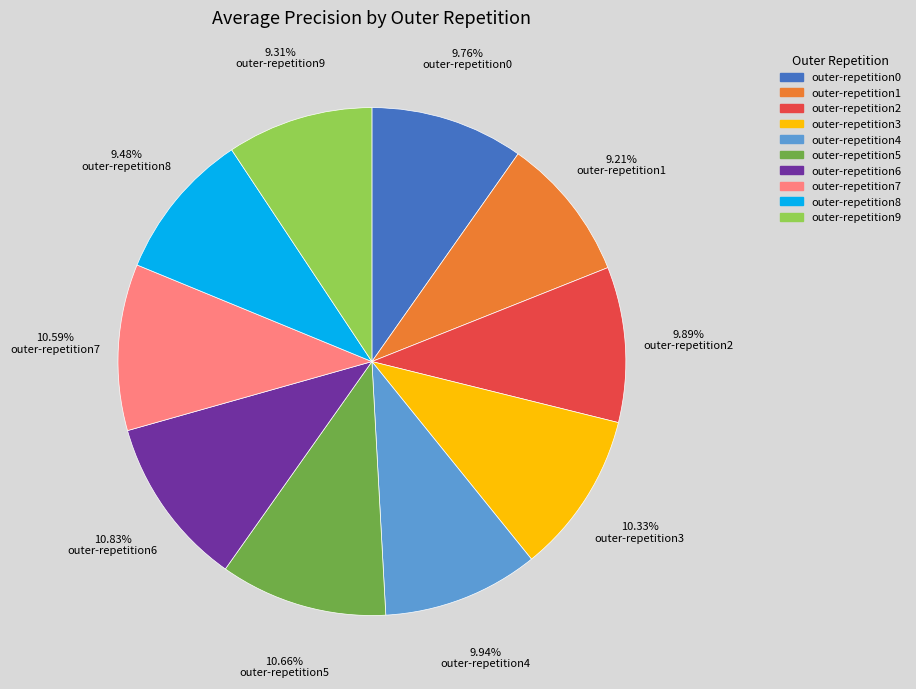

How many segments does this pie chart have?

10